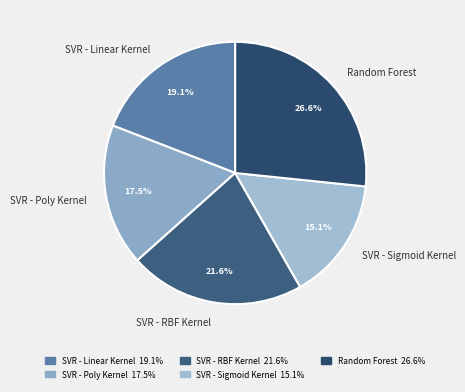

Which has a higher value, SVR - RBF Kernel or SVR - Linear Kernel?

SVR - RBF Kernel